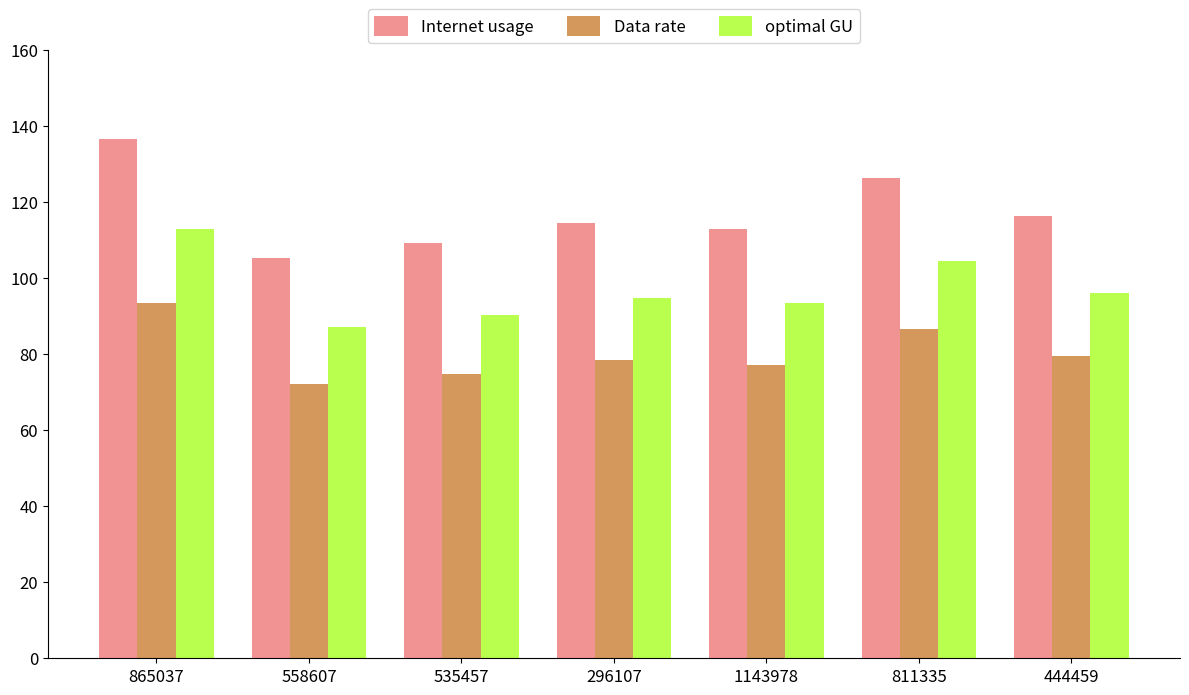

Is the value of Data rate at 558607 greater than the value of Internet usage at 535457?

No